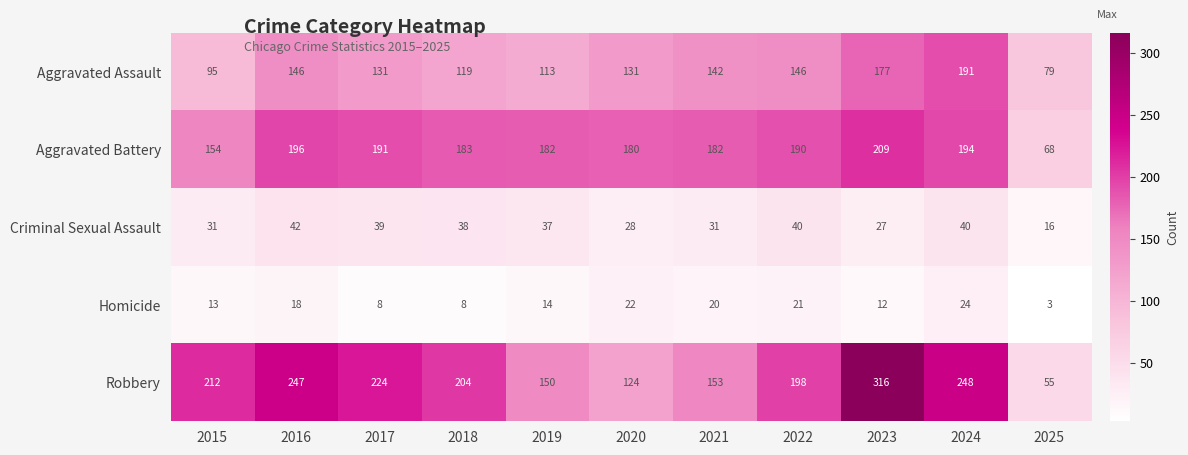

How many categories are shown in the chart?

11